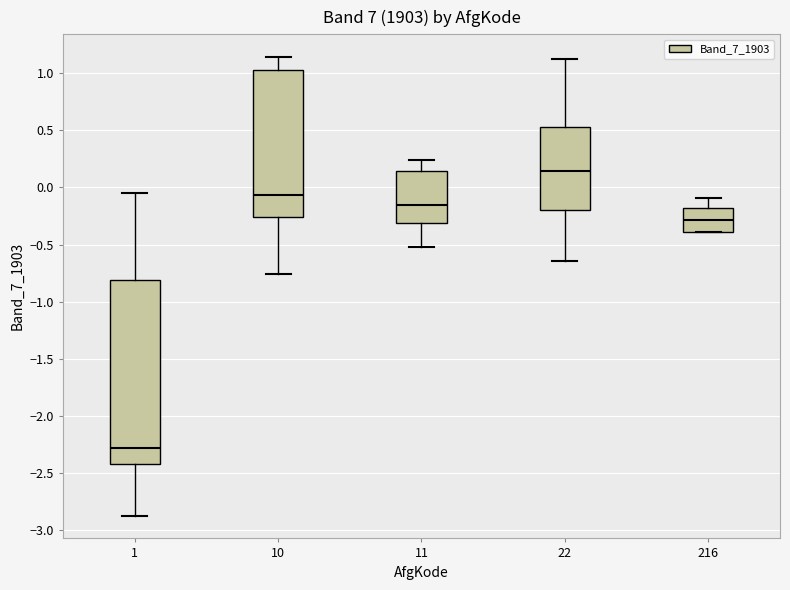

Reading left to right, transcribe this box plot: for each box, give where its median line is, the range the box spans, and where its two whiskers end, as read against the y-axis. The values are not printed on the chart, so give them approximately, as read against the axis.

1: median -2.30, box -2.40 to -0.80, whiskers -2.85 to -0.05
10: median -0.05, box -0.25 to 1.05, whiskers -0.75 to 1.15
11: median -0.15, box -0.30 to 0.15, whiskers -0.50 to 0.25
22: median 0.15, box -0.20 to 0.55, whiskers -0.65 to 1.15
216: median -0.30, box -0.40 to -0.20, whiskers -0.40 to -0.10